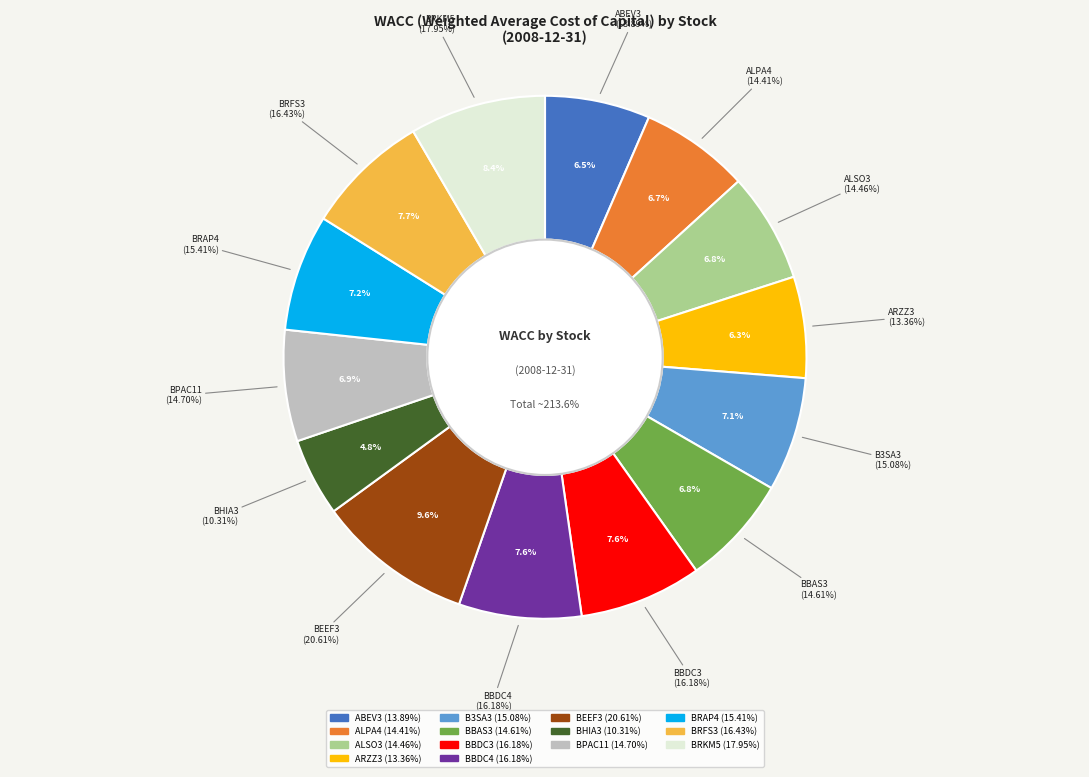

Is there a majority slice in this chart?

No